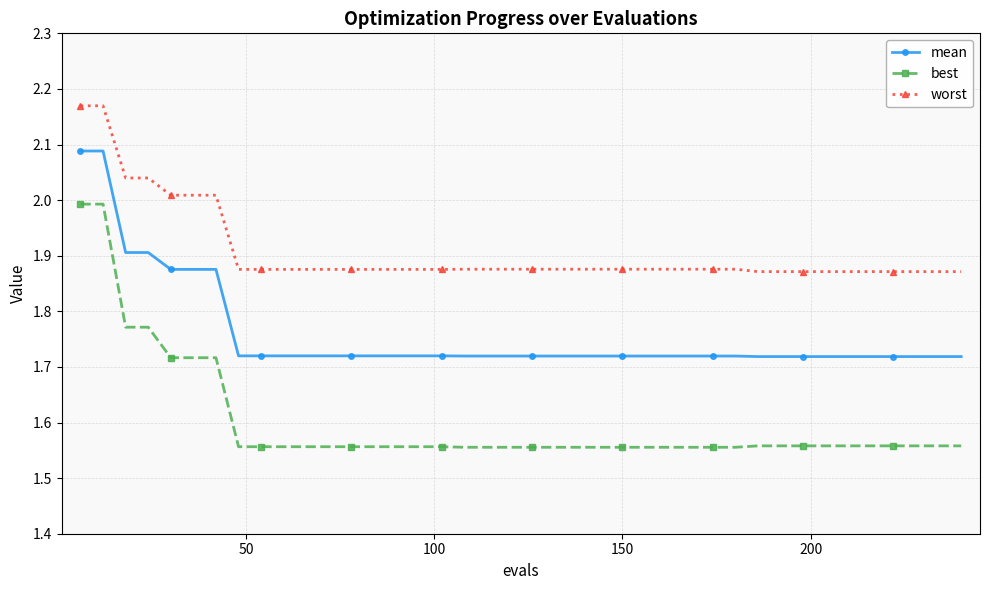

What is the sum of all worst values?

76.3